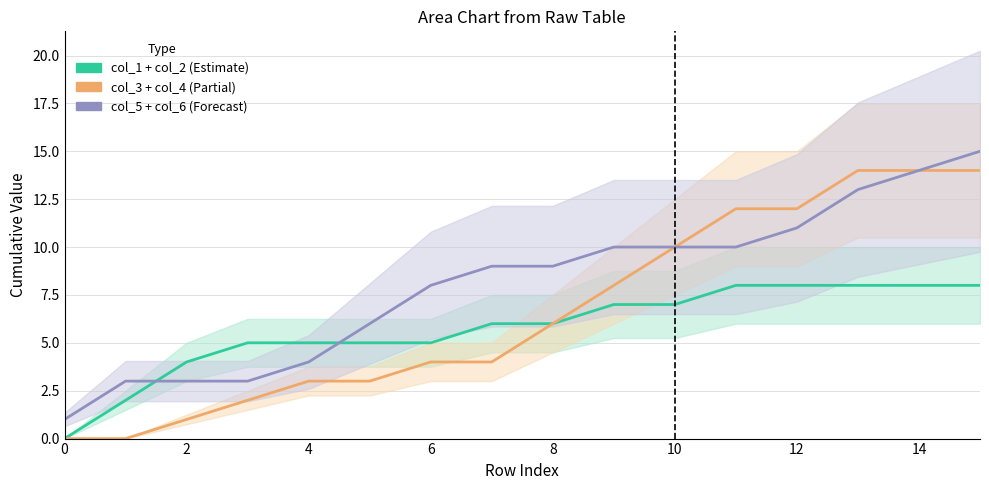

Is it true that col_5 + col_6 (Forecast) equals 3 at 14?

False